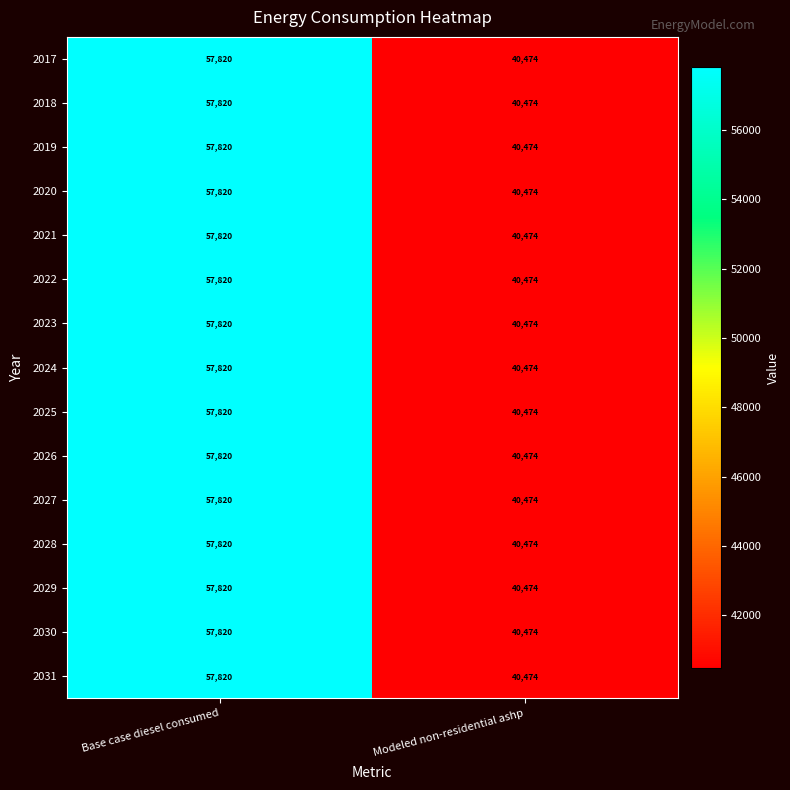

Reading left to right, list all the values displayed in this chart.

2017: Base case diesel consumed=57820	Modeled non-residential ashp=40474
2018: Base case diesel consumed=57820	Modeled non-residential ashp=40474
2019: Base case diesel consumed=57820	Modeled non-residential ashp=40474
2020: Base case diesel consumed=57820	Modeled non-residential ashp=40474
2021: Base case diesel consumed=57820	Modeled non-residential ashp=40474
2022: Base case diesel consumed=57820	Modeled non-residential ashp=40474
2023: Base case diesel consumed=57820	Modeled non-residential ashp=40474
2024: Base case diesel consumed=57820	Modeled non-residential ashp=40474
2025: Base case diesel consumed=57820	Modeled non-residential ashp=40474
2026: Base case diesel consumed=57820	Modeled non-residential ashp=40474
2027: Base case diesel consumed=57820	Modeled non-residential ashp=40474
2028: Base case diesel consumed=57820	Modeled non-residential ashp=40474
2029: Base case diesel consumed=57820	Modeled non-residential ashp=40474
2030: Base case diesel consumed=57820	Modeled non-residential ashp=40474
2031: Base case diesel consumed=57820	Modeled non-residential ashp=40474